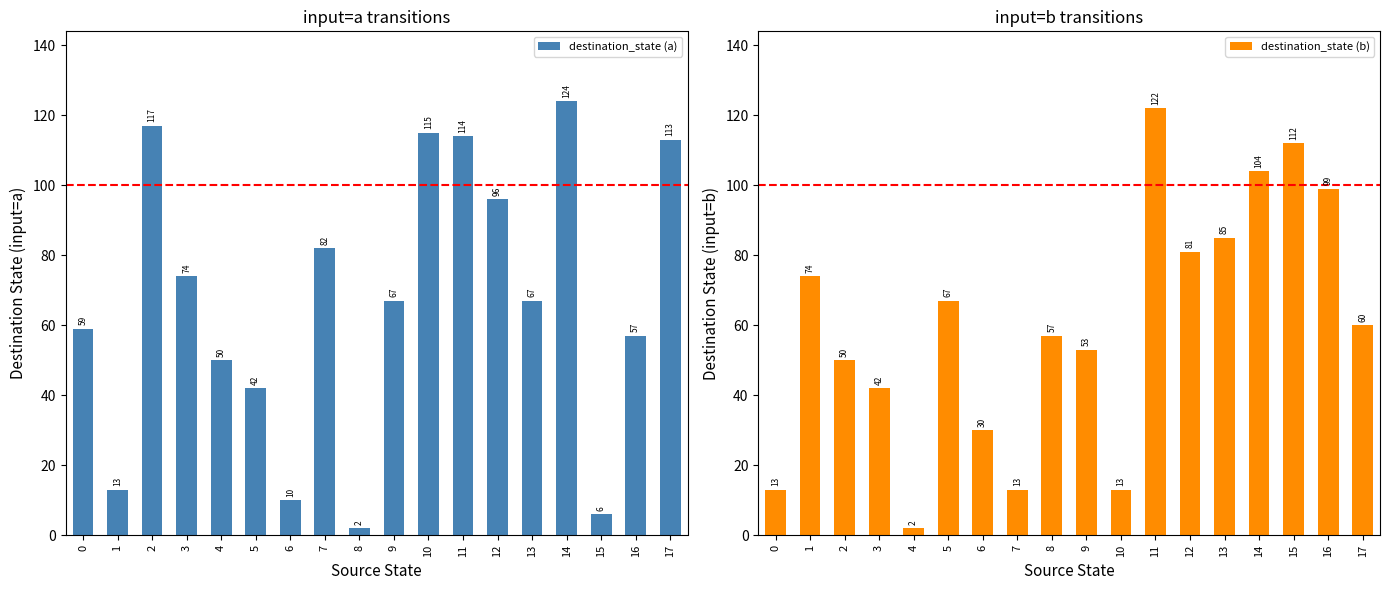

What is the minimum value shown in the chart?

2